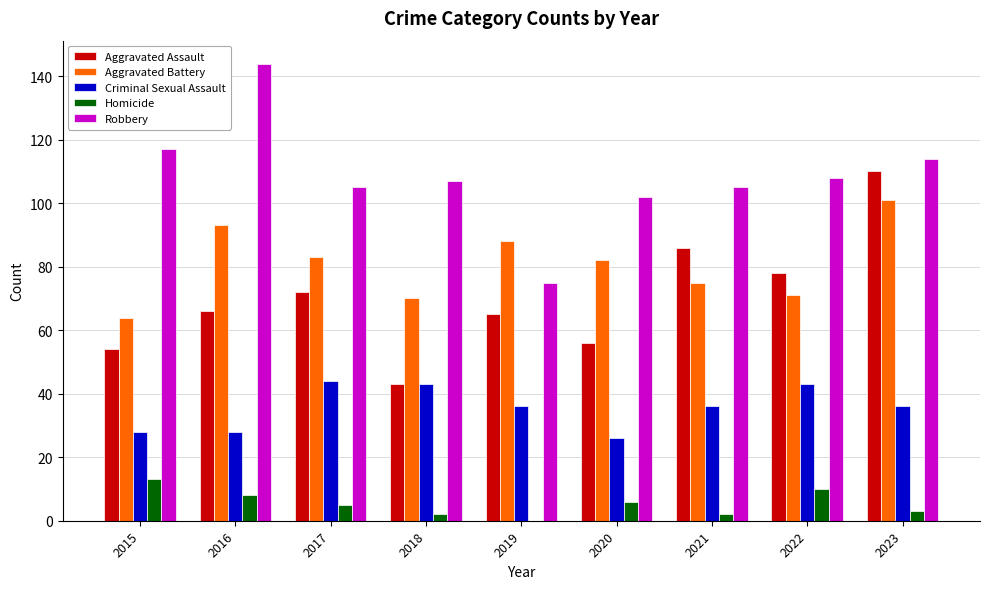

Where does the Criminal Sexual Assault series first go above 36?

2017